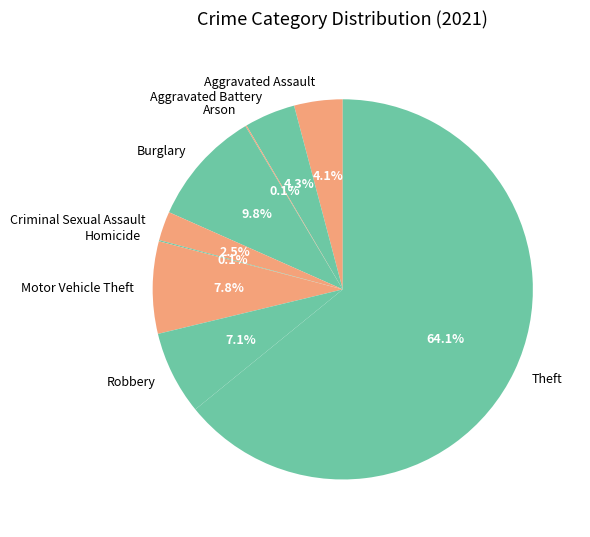

Does Theft account for over 50% of the chart?

Yes